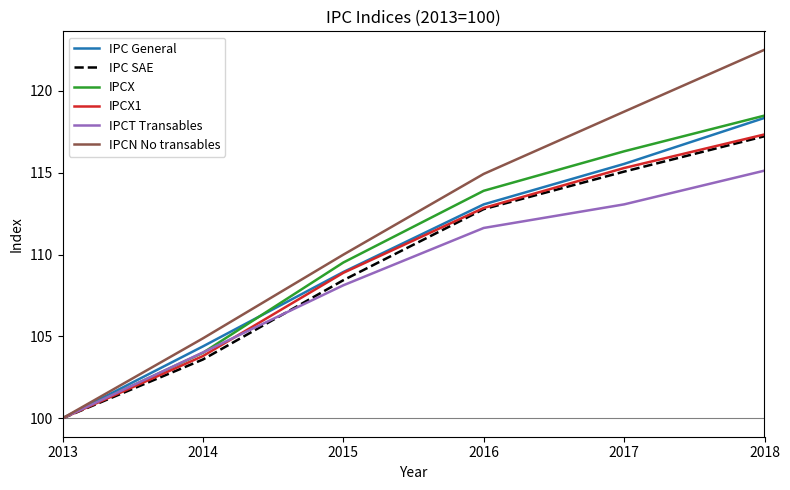

What are all the series names shown in the legend?

IPC General, IPC SAE, IPCX, IPCX1, IPCT Transables, IPCN No transables